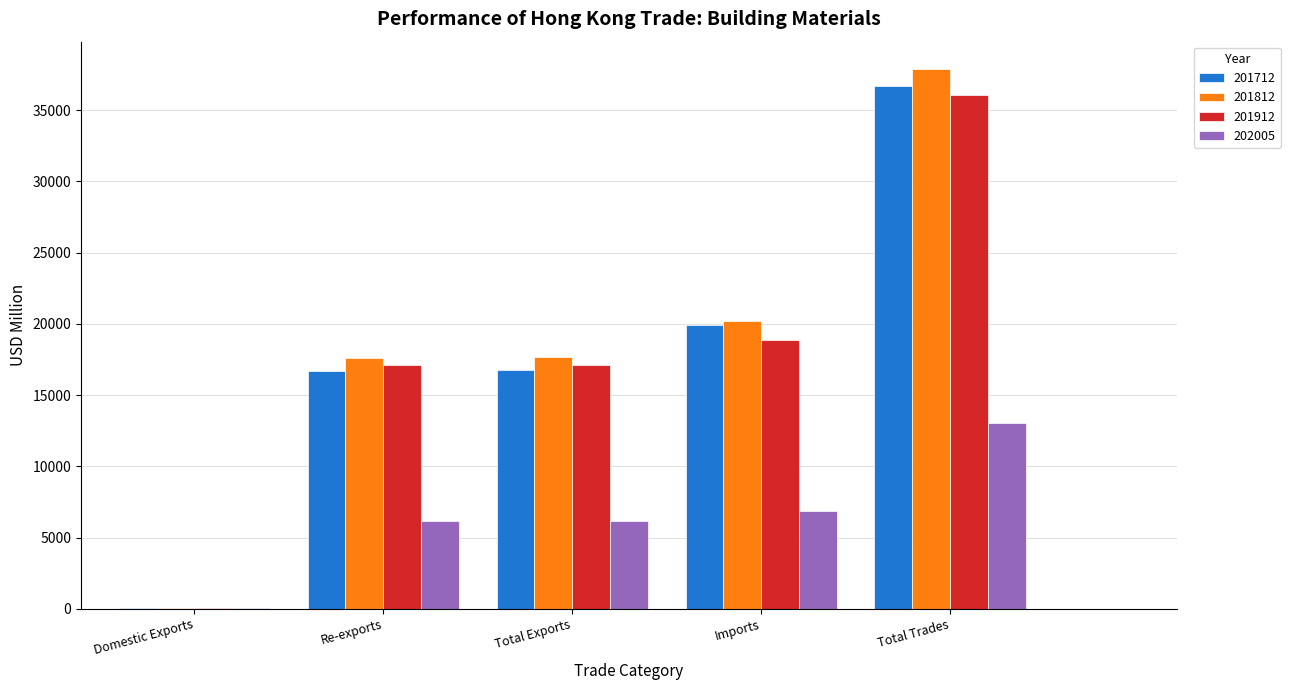

What value does the 201712 series have at Domestic Exports?

54.2